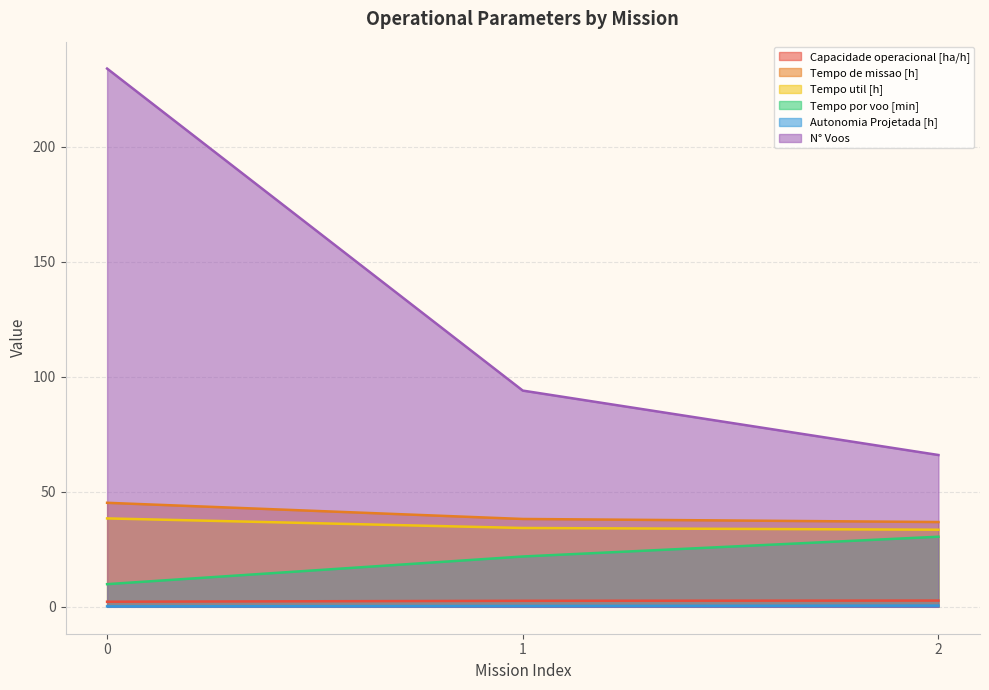

Where is N° Voos nearest to the value 150?

1